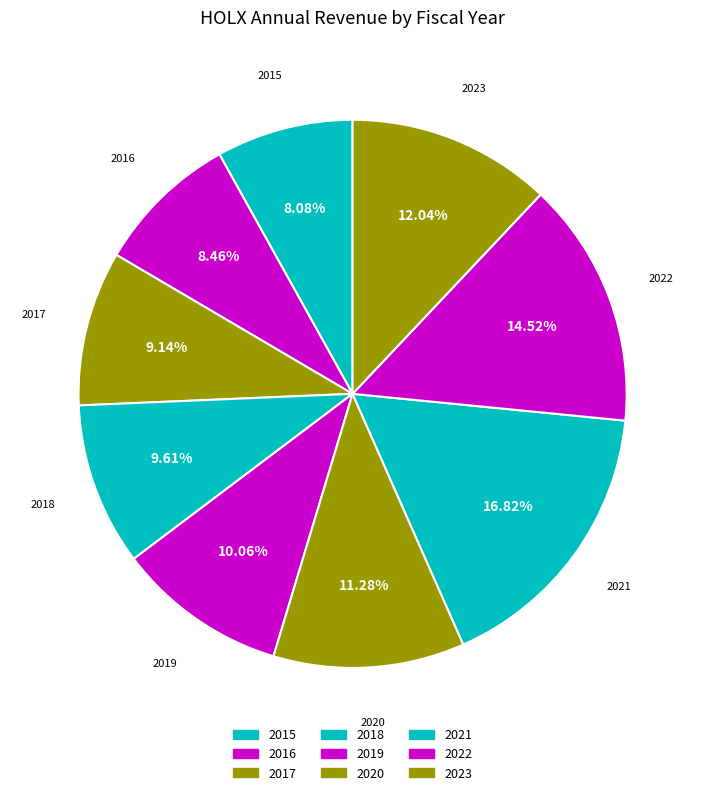

How many slices are in this pie chart?

9